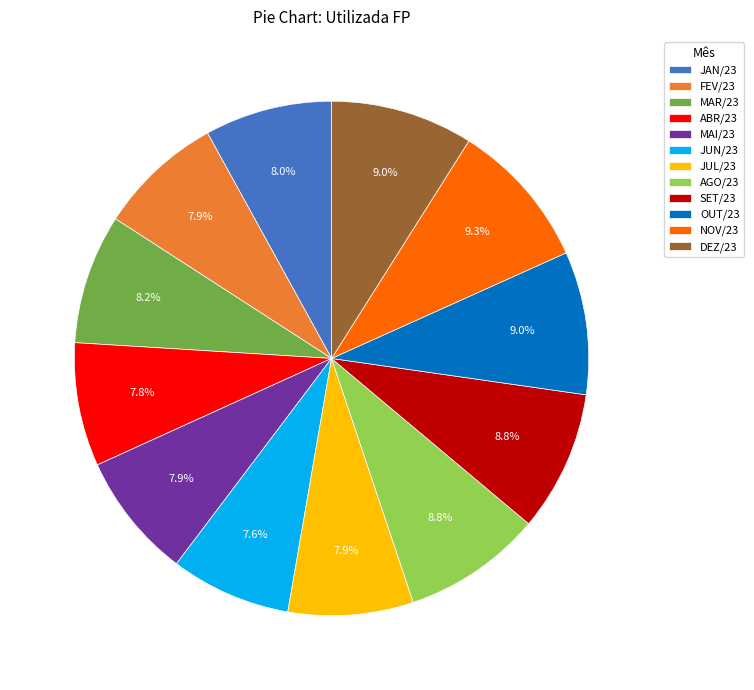

Combined, do FEV/23 and SET/23 account for over 50%?

No